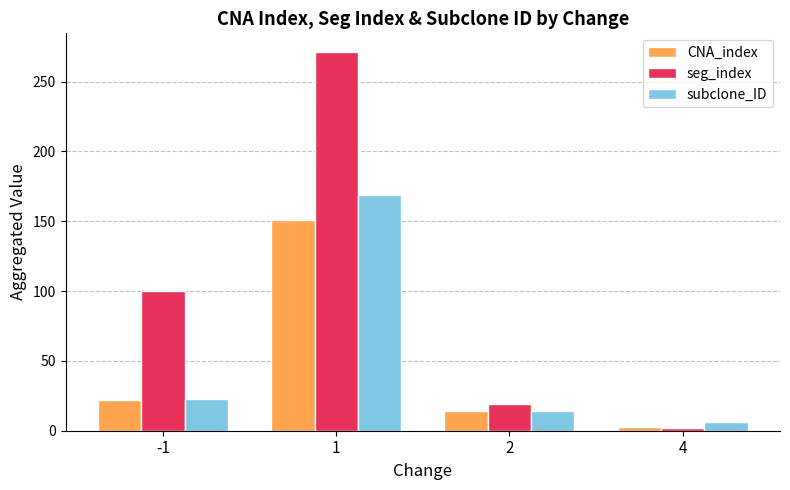

What is the value of the seg_index bar at the 3rd from the left?

19